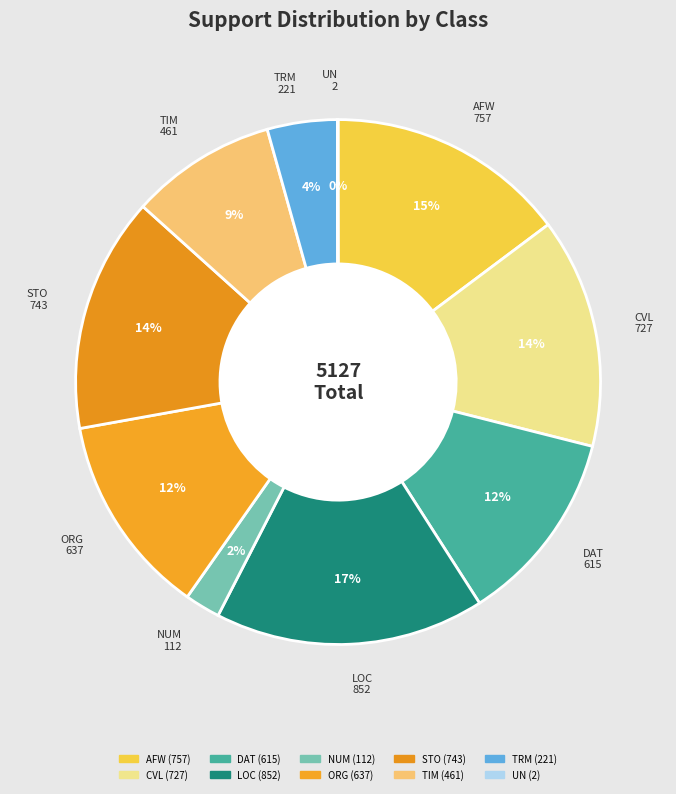

Is the sum of AFW and TRM greater than half?

No